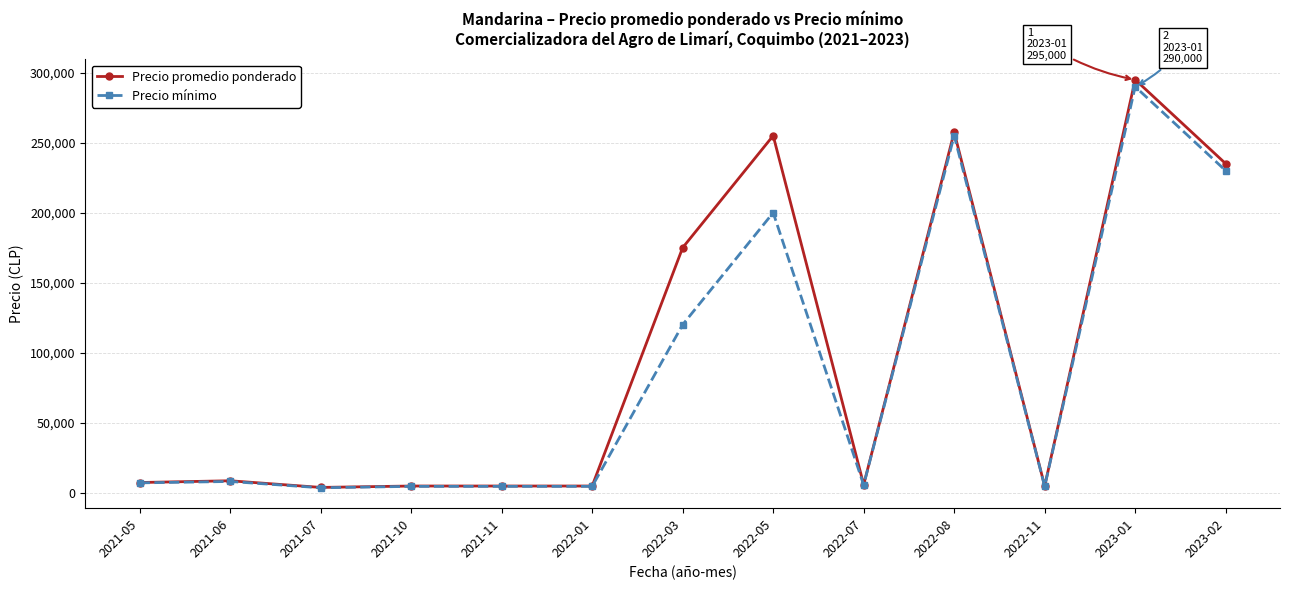

At which category is the sum across all series the highest?

2023-01